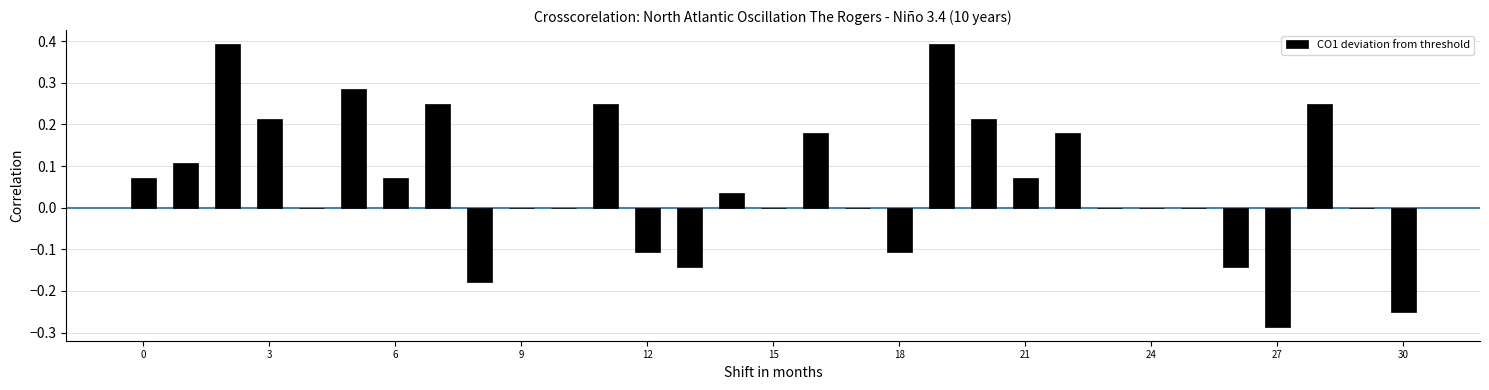

What is the sum of all values?

1.8